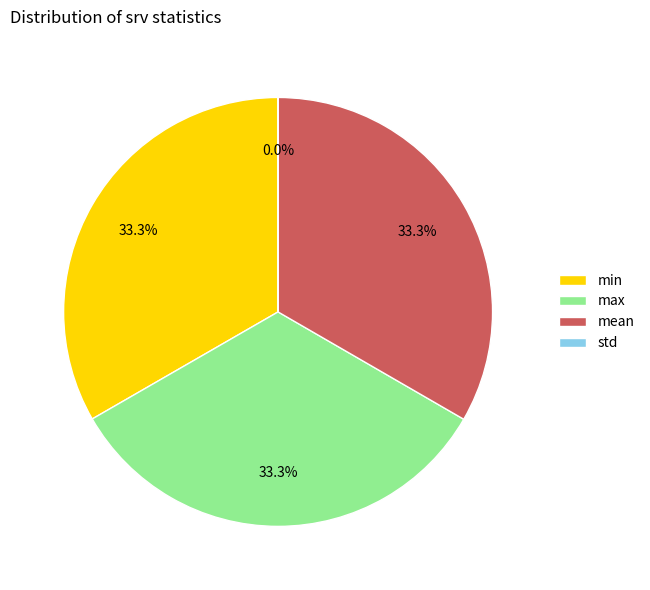

Is there any slice that represents more than half of the pie?

No